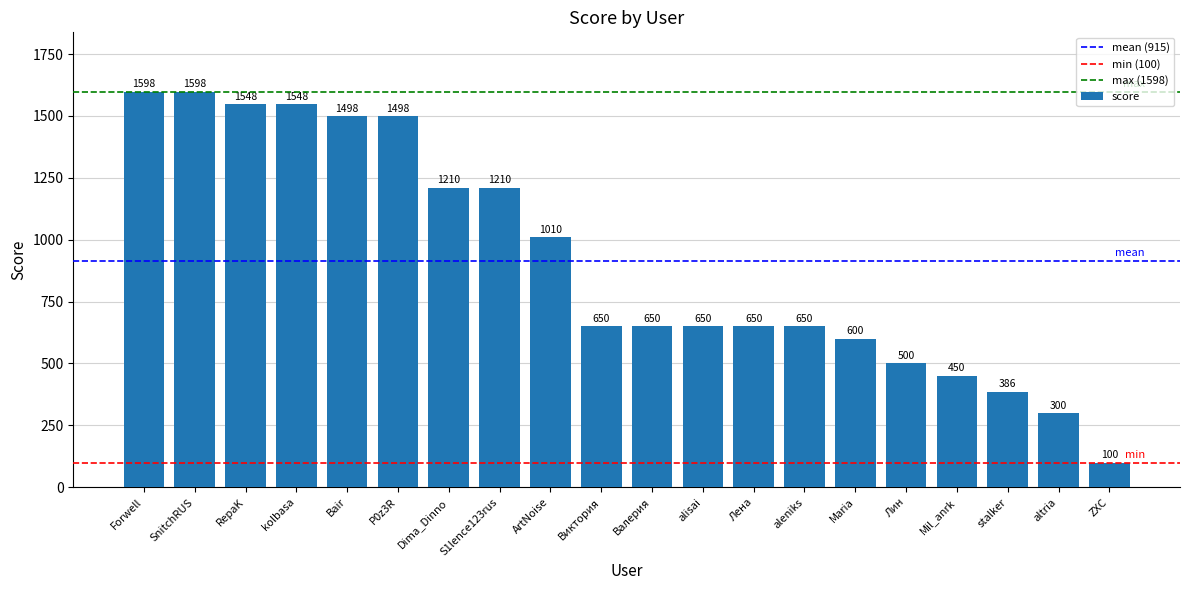

True or false: the data shows 528 at altria.

False